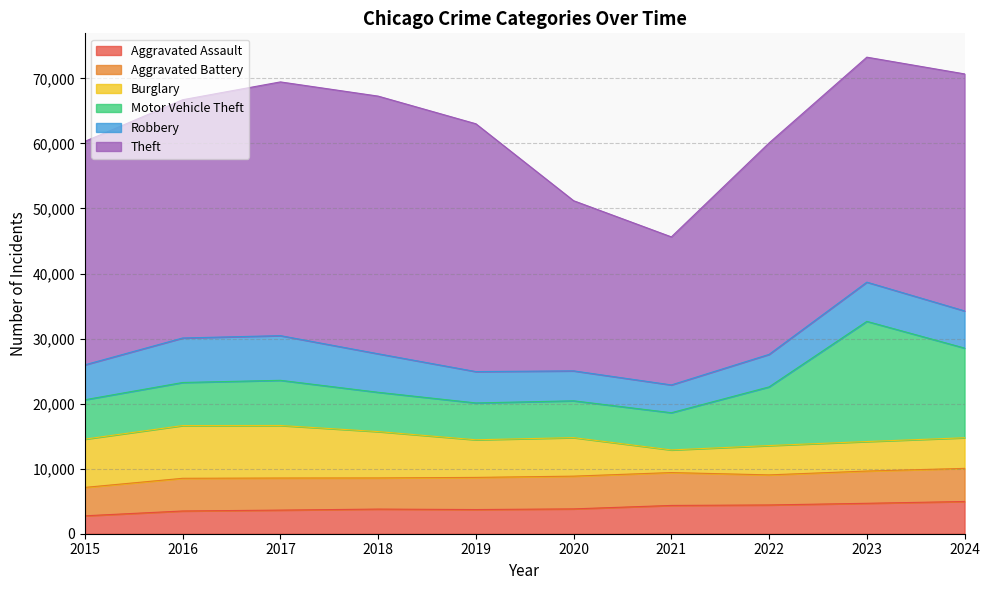

Rank the series at 2022 from lowest to highest value.

Aggravated Assault, Burglary, Aggravated Battery, Robbery, Motor Vehicle Theft, Theft